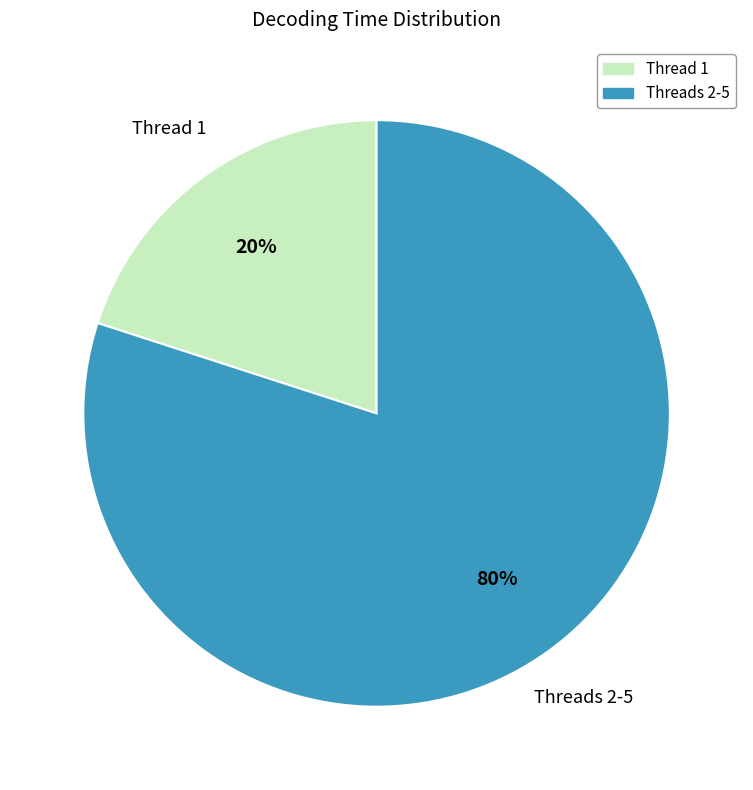

Which slice is the smallest?

Thread 1